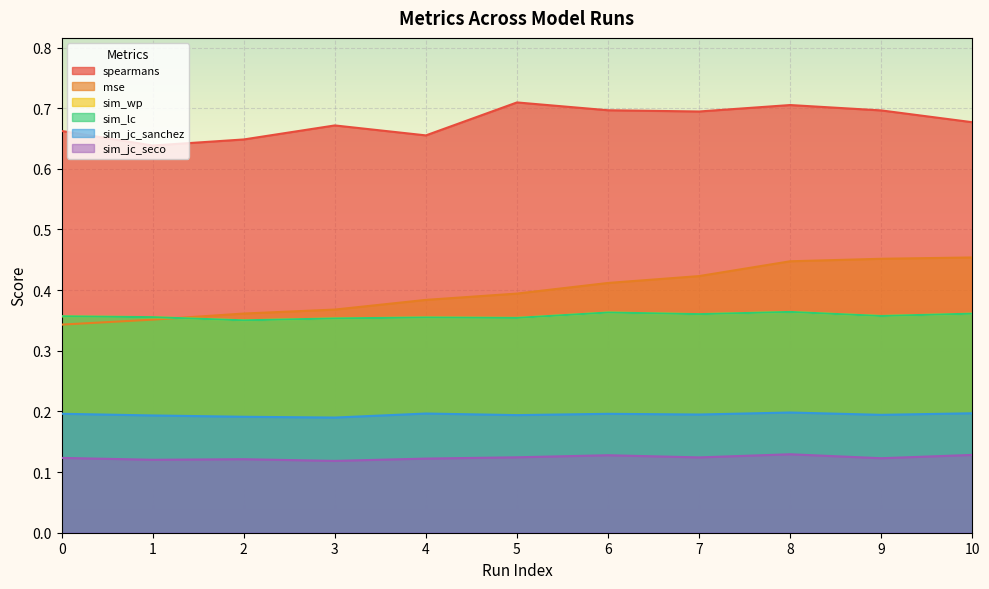

Does the chart display data point markers on the line(s)?

No